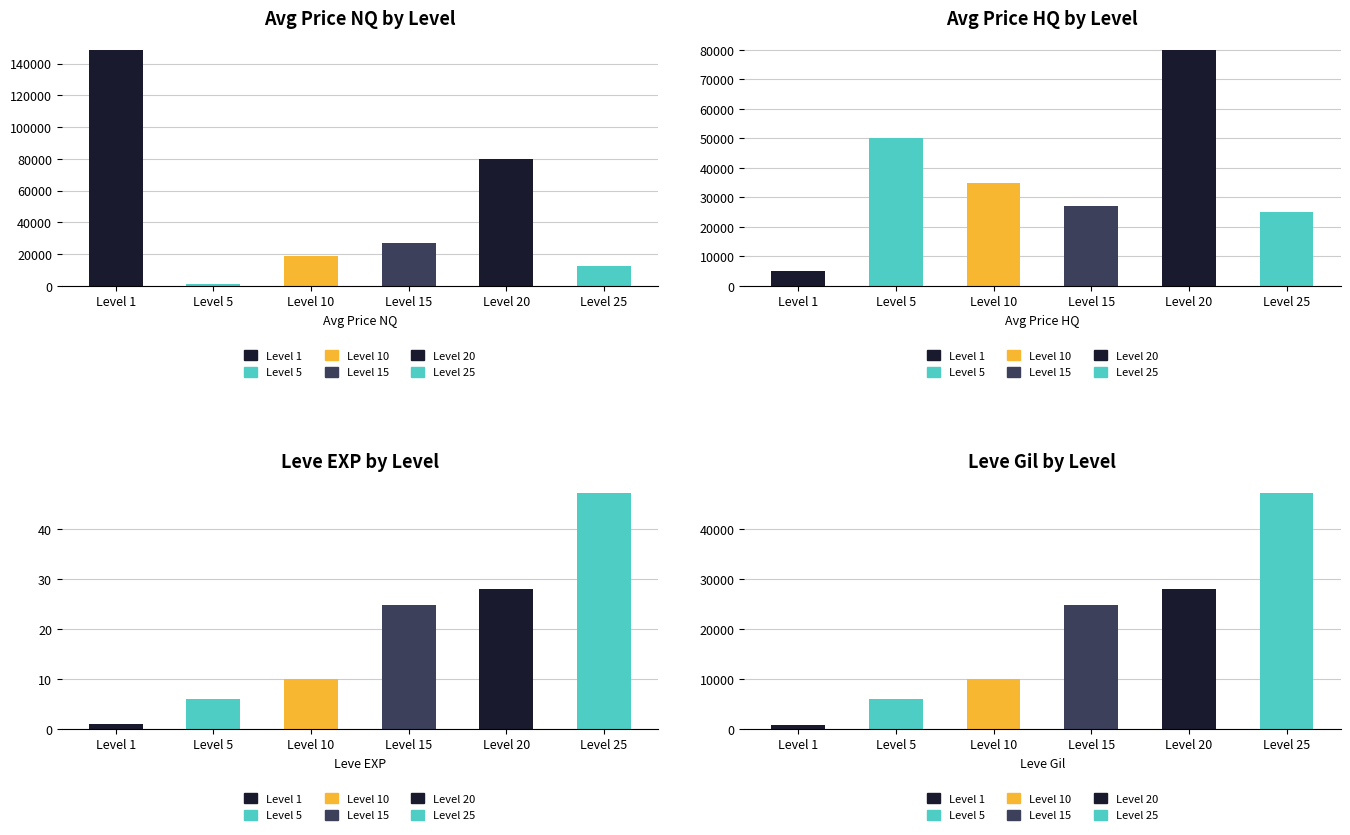

What is the difference between the highest and lowest values at Level 25?

47152.8